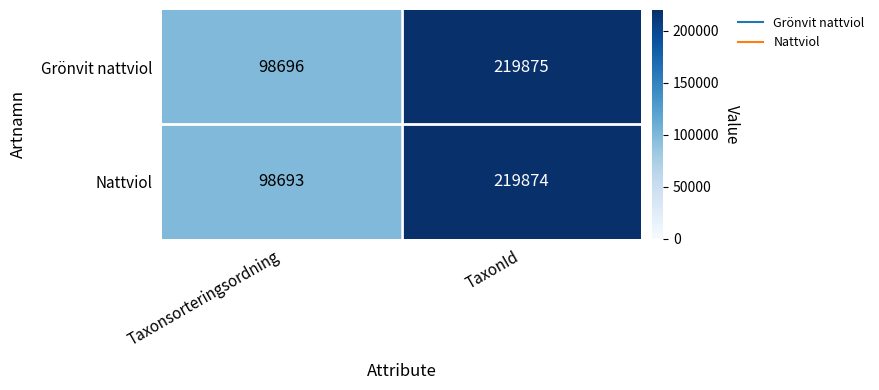

Reading right to left, transcribe all the data shown in this chart.

Grönvit nattviol: 219875	98696
Nattviol: 219874	98693